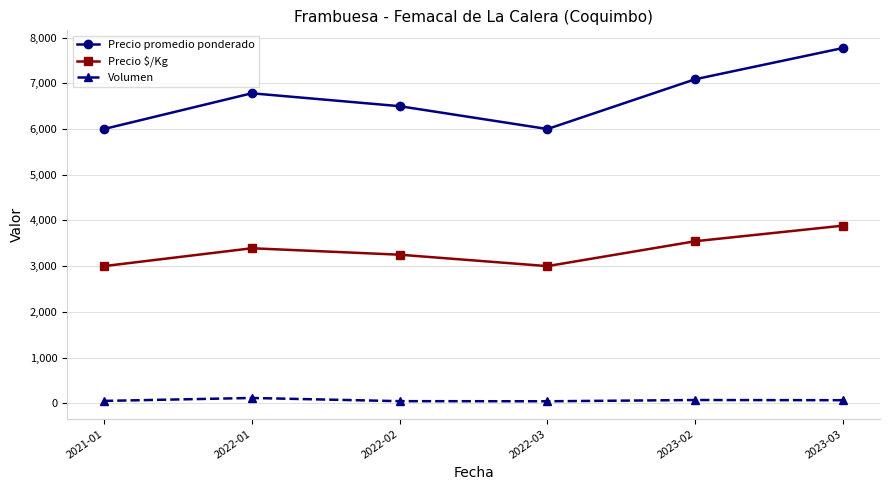

What is the average value of the Volumen series?

64.8